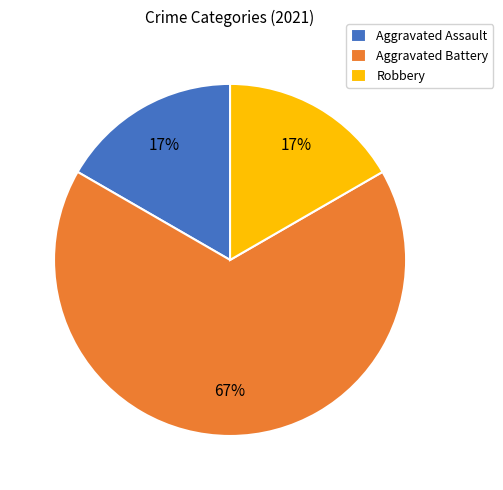

How many slices are in this pie chart?

3